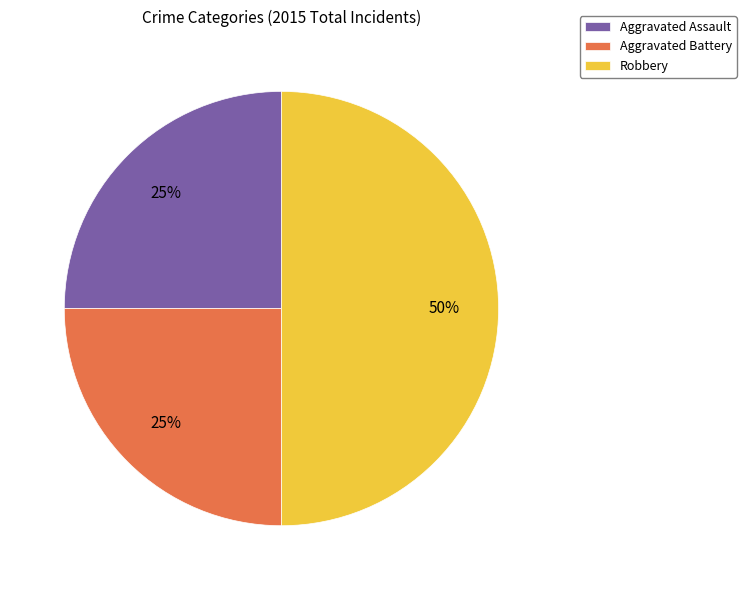

Is the sum of Aggravated Battery and Robbery greater than half?

Yes